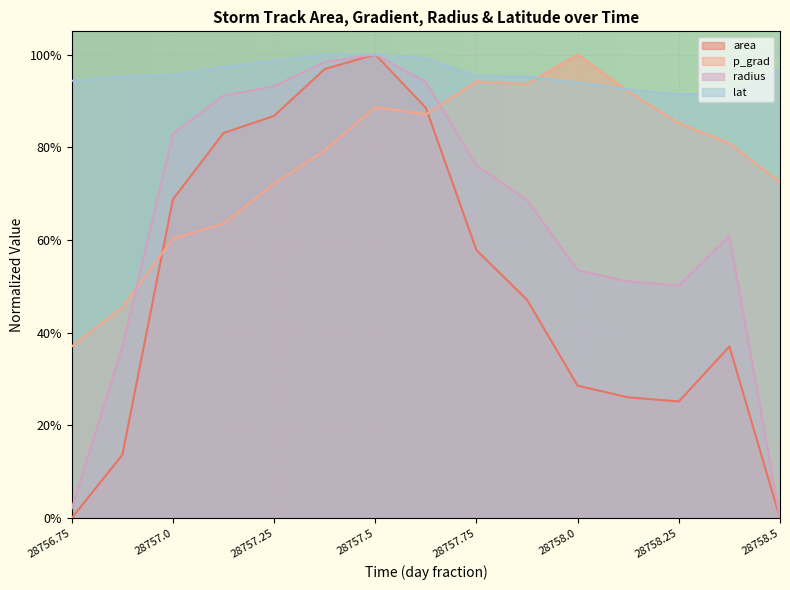

What is the difference between the maximum and minimum values in the radius series?

1.0